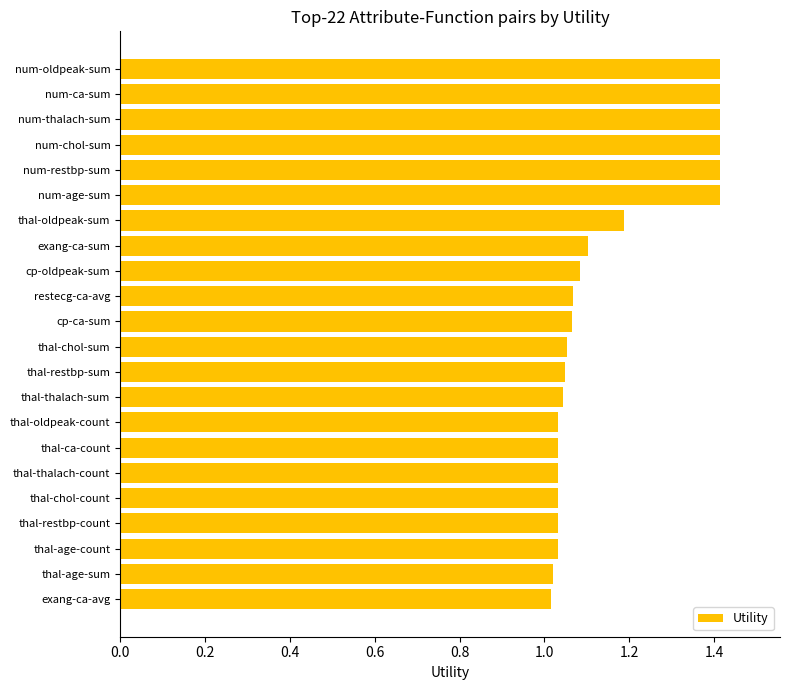

True or false: the data shows 0.5 at thal-chol-count.

False